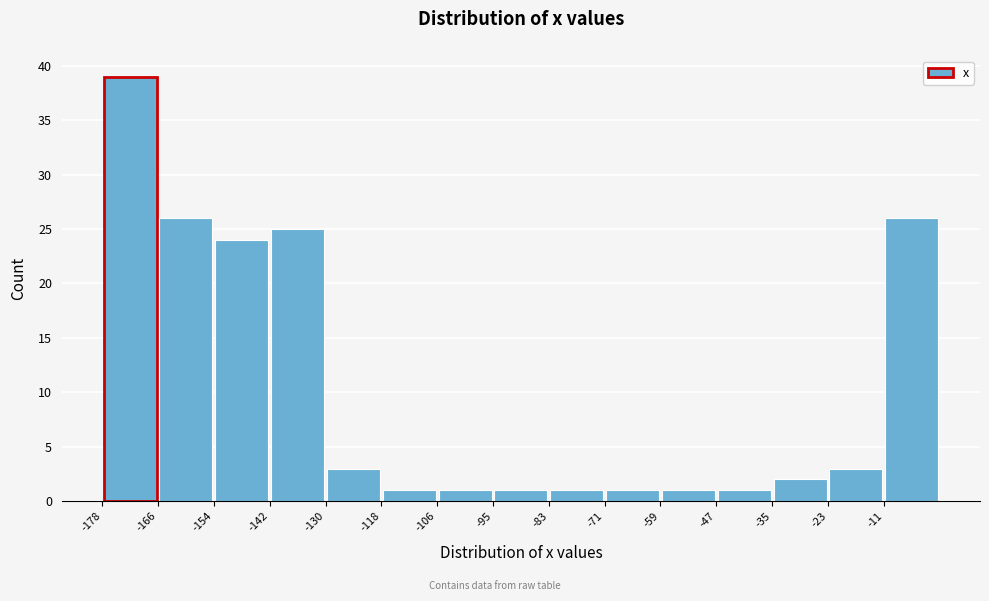

Reading left to right, transcribe this chart: for each bar, give the range it covers on the x-axis and its height. Neither the bar edges nor the heights are printed on the chart, so give them approximately, as read against the axes.

-178 to -166: 39
-166 to -154: 26
-154 to -142: 24
-142 to -130: 25
-130 to -118: 3
-118 to -106: 1
-106 to -96: 1
-96 to -84: 1
-84 to -72: 1
-72 to -60: 1
-60 to -48: 1
-48 to -36: 1
-36 to -24: 2
-24 to -12: 3
-12 to 0: 26